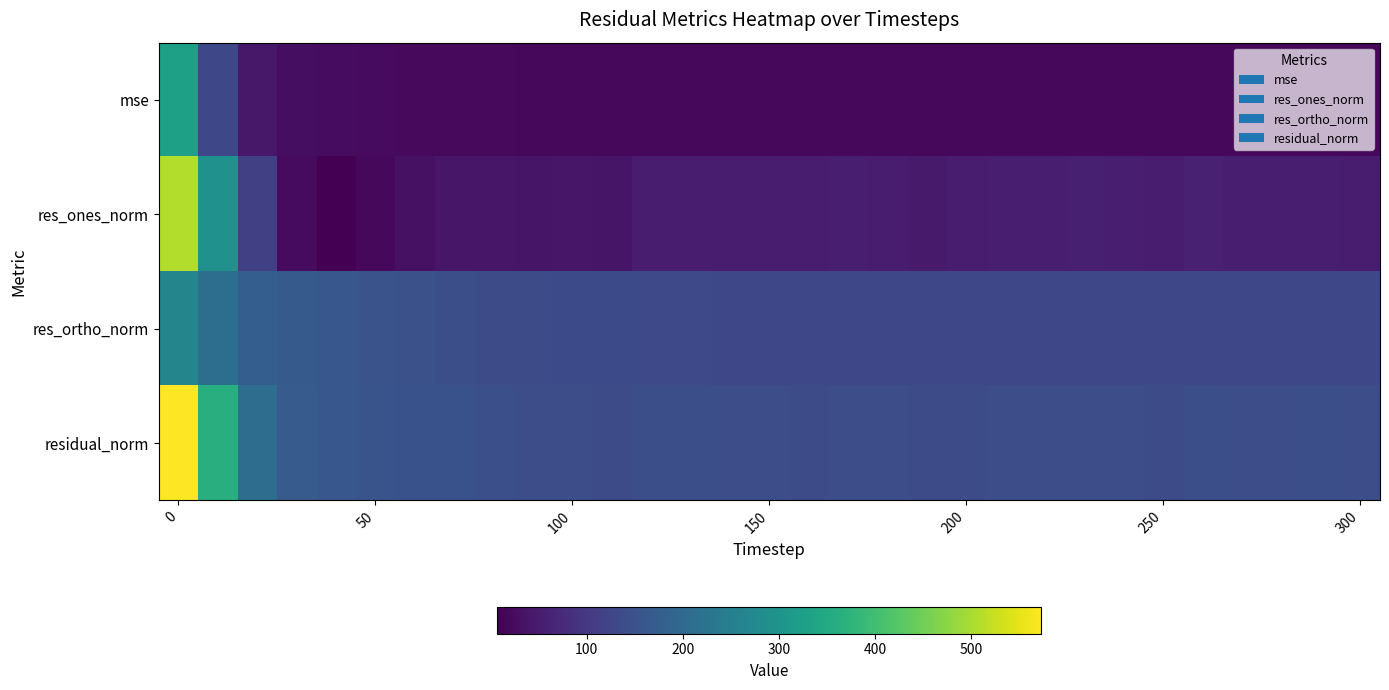

What is the greatest value displayed?

572.6